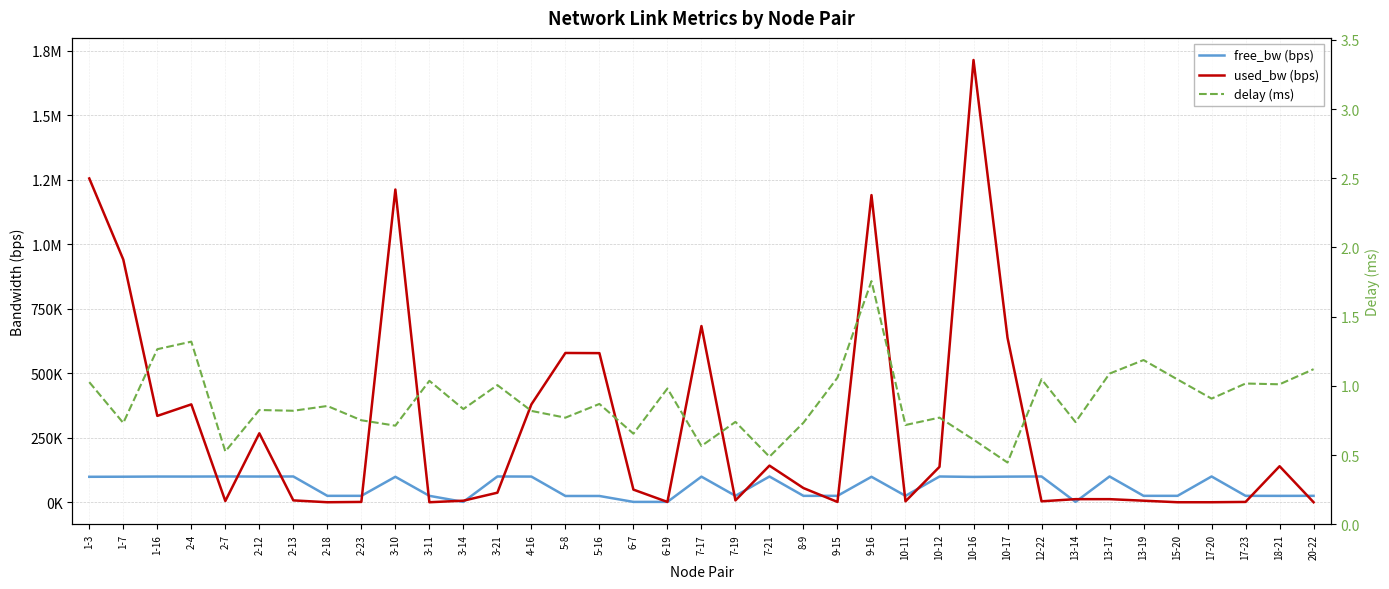

How many times do free_bw (bps) and used_bw (bps) cross each other?

21